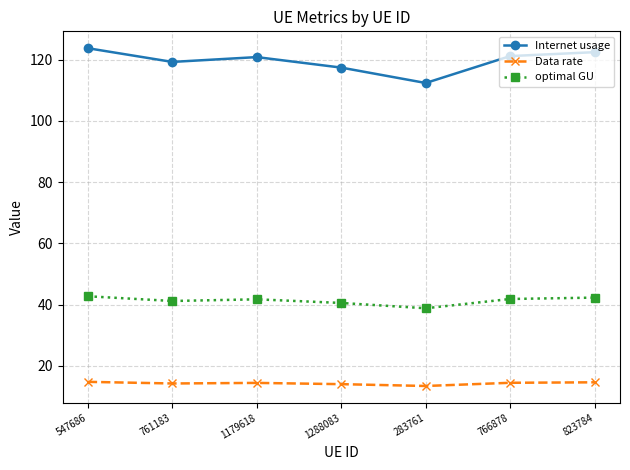

What are all the series names shown in the legend?

Internet usage, Data rate, optimal GU